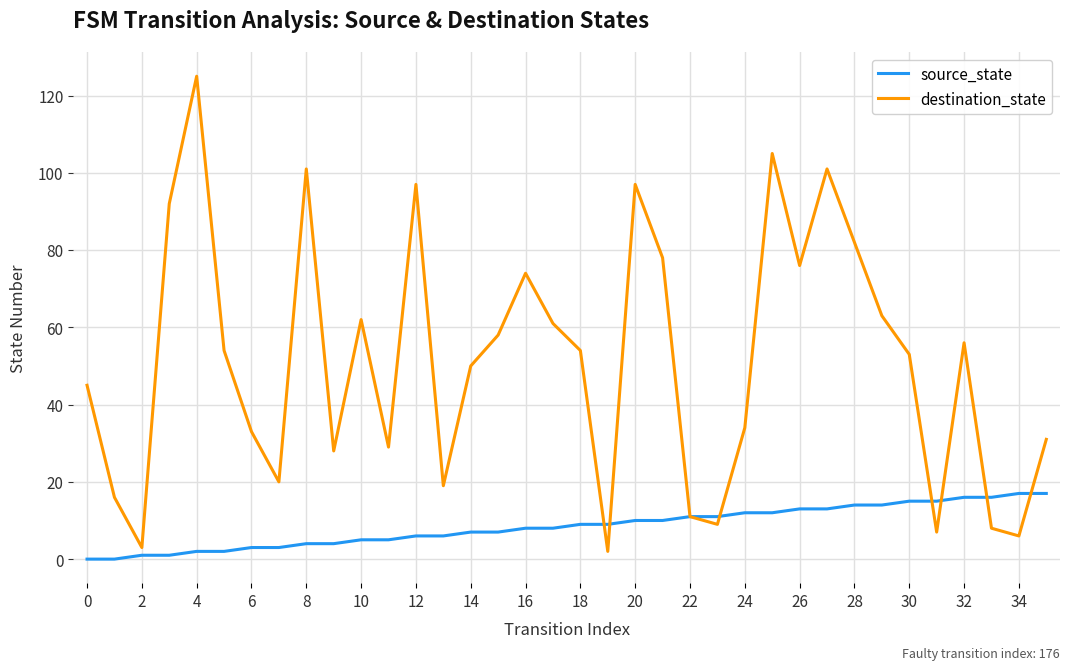

What is the greatest value displayed?

125